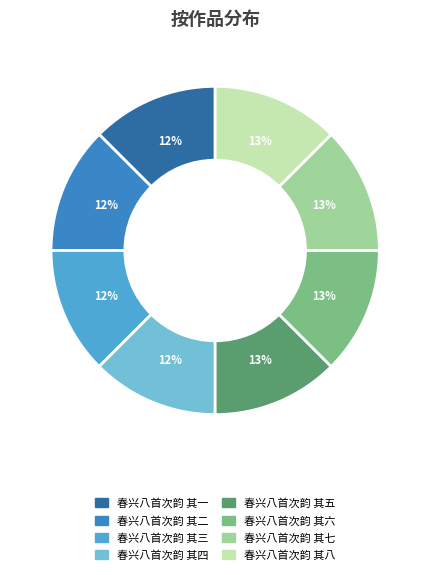

Count the number of slices in the pie.

8